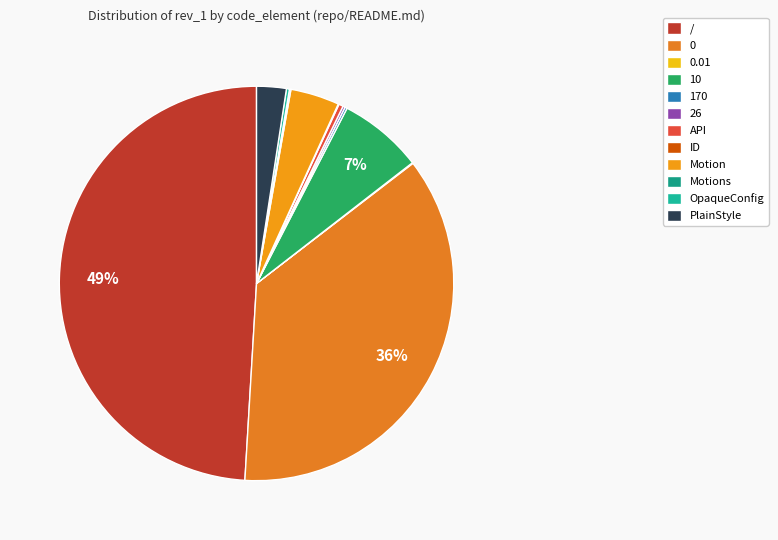

Combined, do 26 and PlainStyle account for over 50%?

No